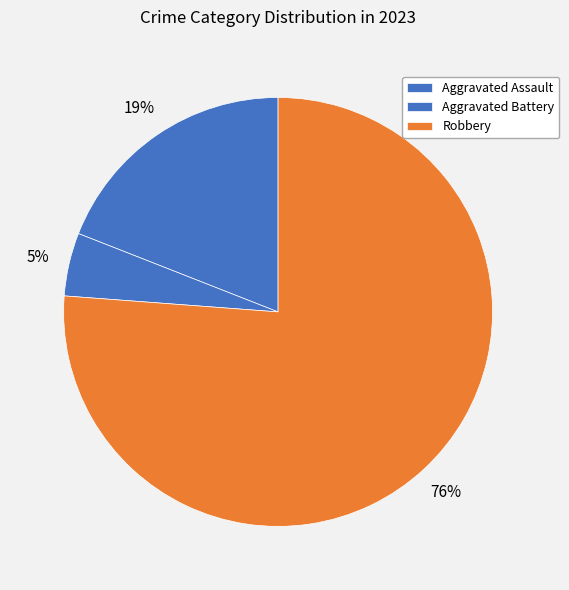

Is it true that Aggravated Assault is 19% of the pie?

True